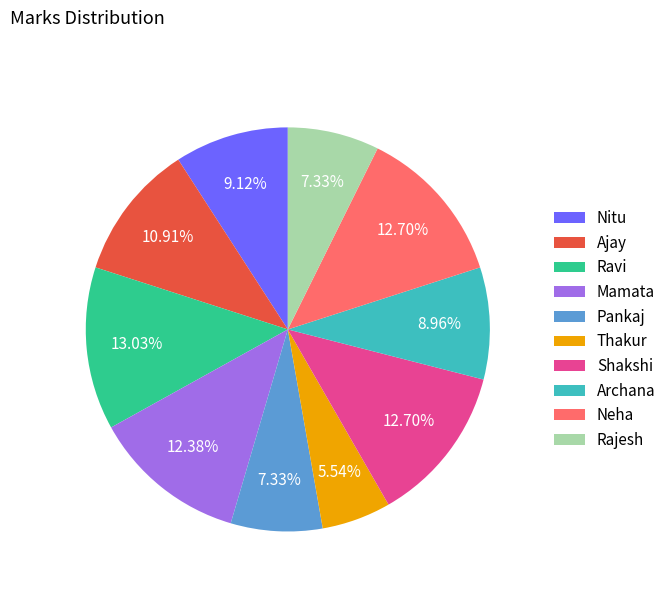

Count the number of slices in the pie.

10